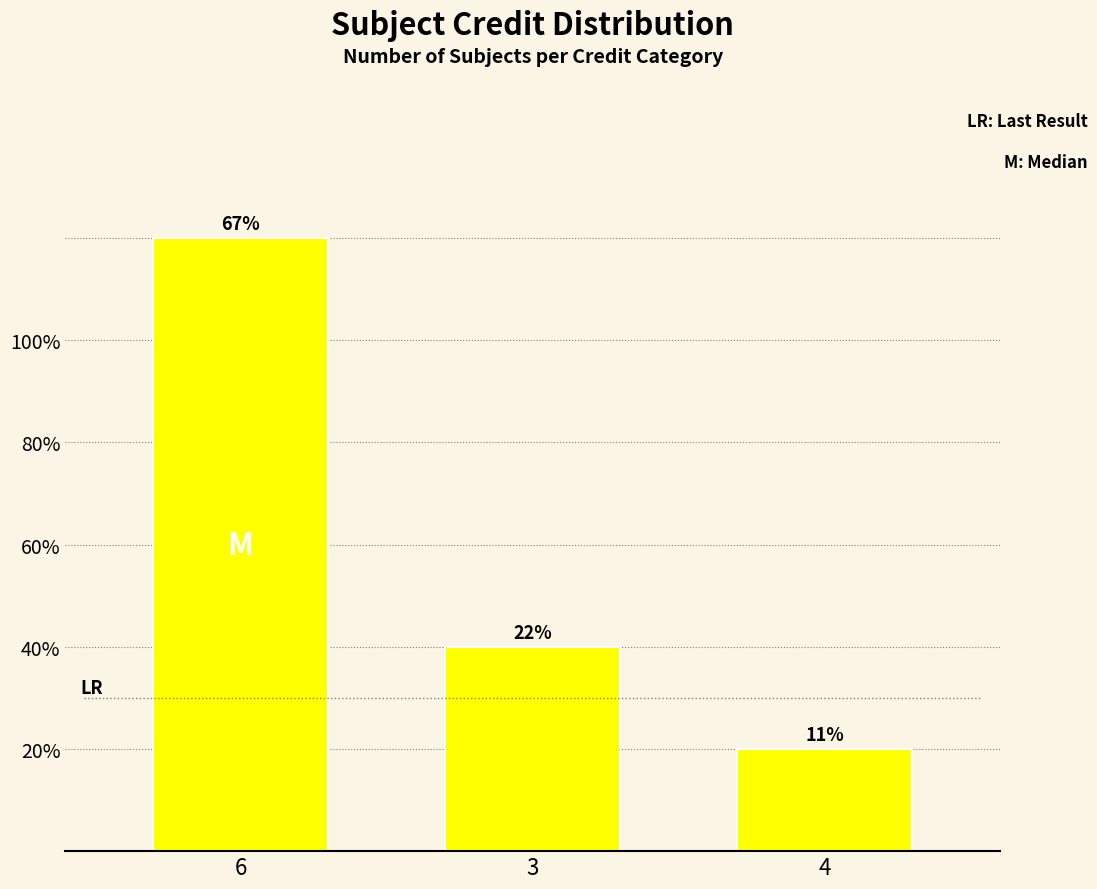

Reading left to right, transcribe all the data shown in this chart.

6	2	1